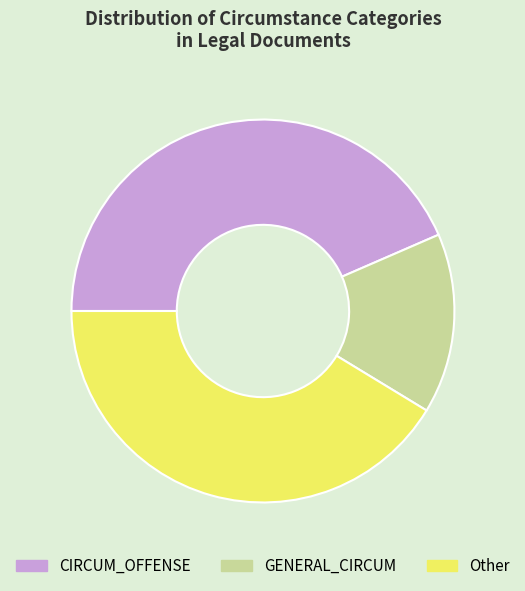

Is it true that GENERAL_CIRCUM is 24% of the pie?

False